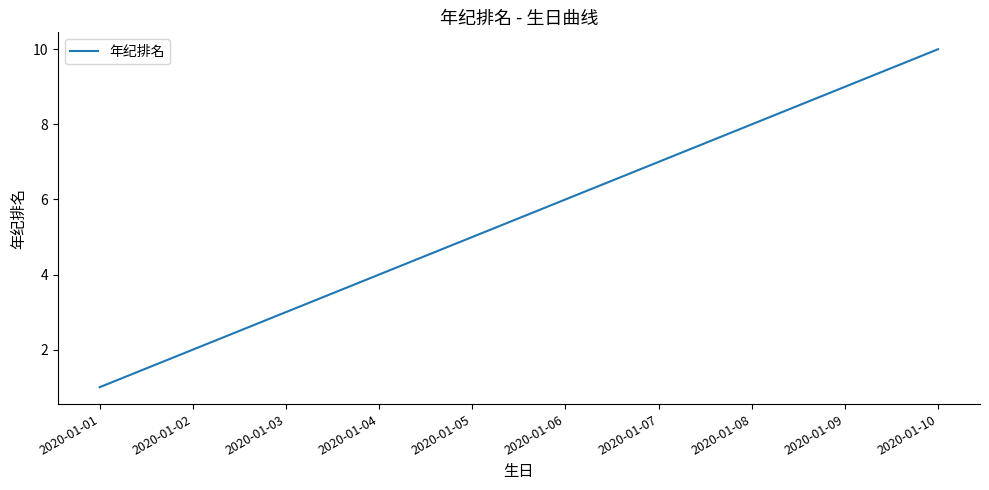

Which category has the lowest value across all series?

2020-01-01